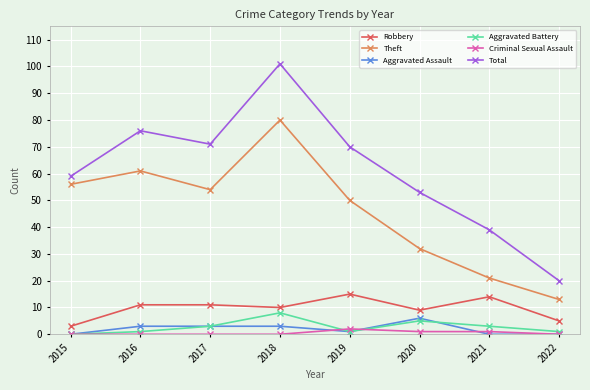

Which series has the largest total across all categories?

Total